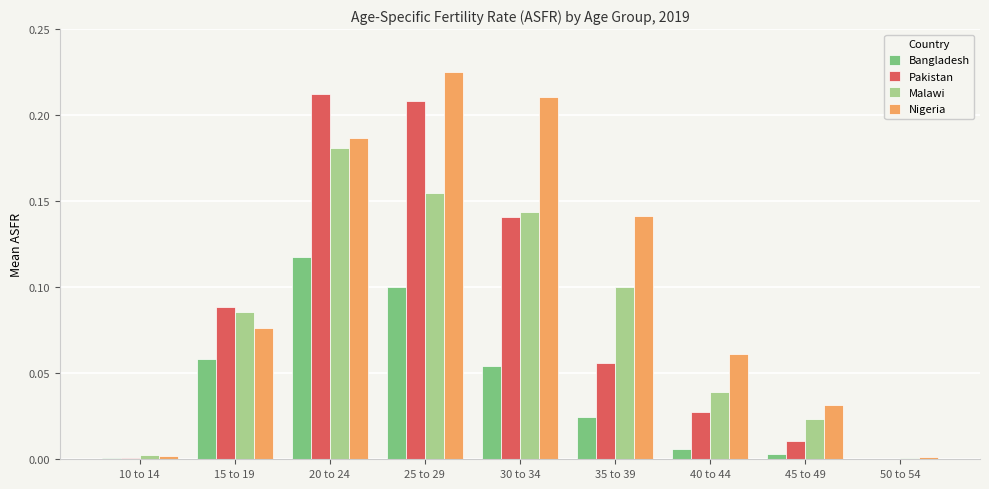

At which label does Malawi reach its peak?

20 to 24